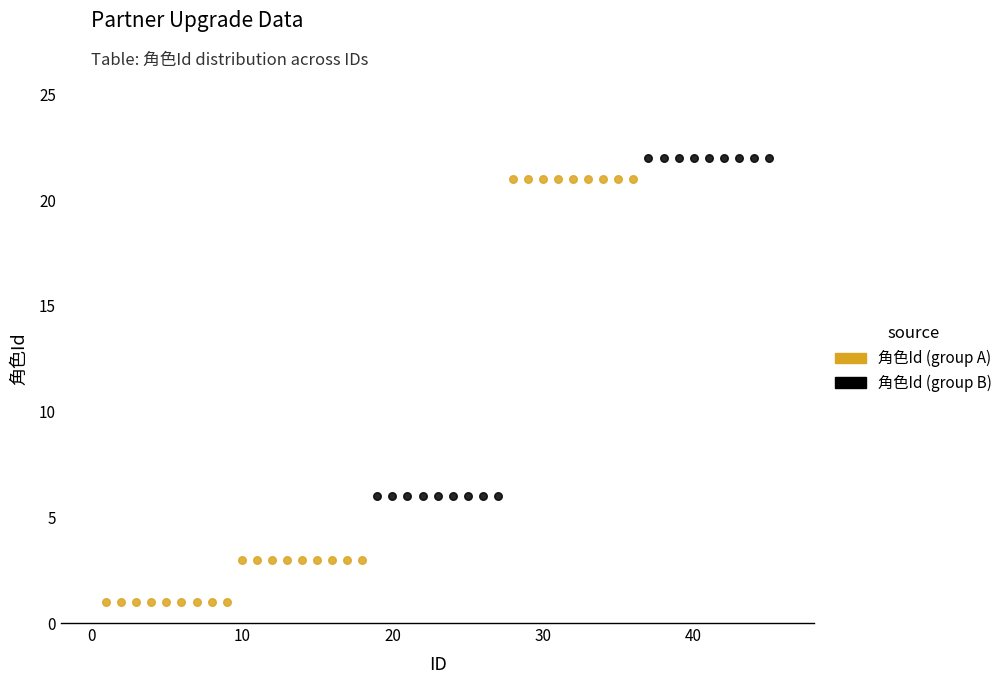

What are all the series names shown in the legend?

角色Id (group A), 角色Id (group B)